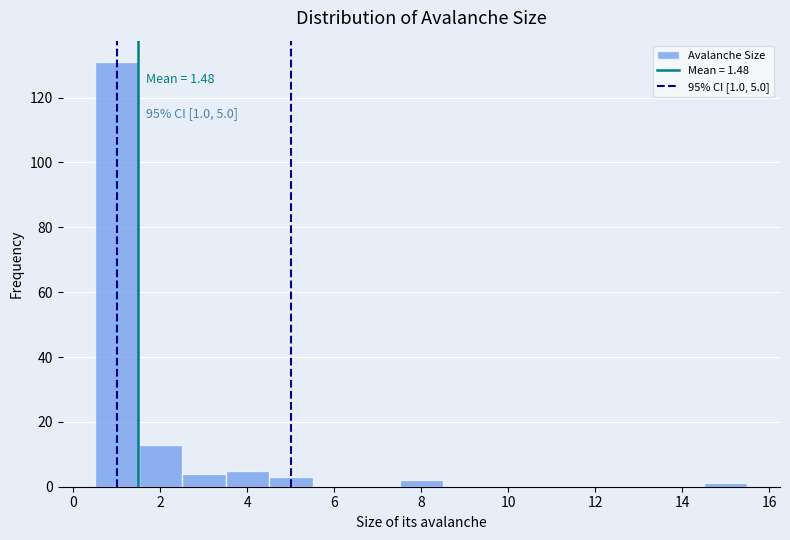

Which range on the x-axis has the tallest bar?

0.5 to 1.5